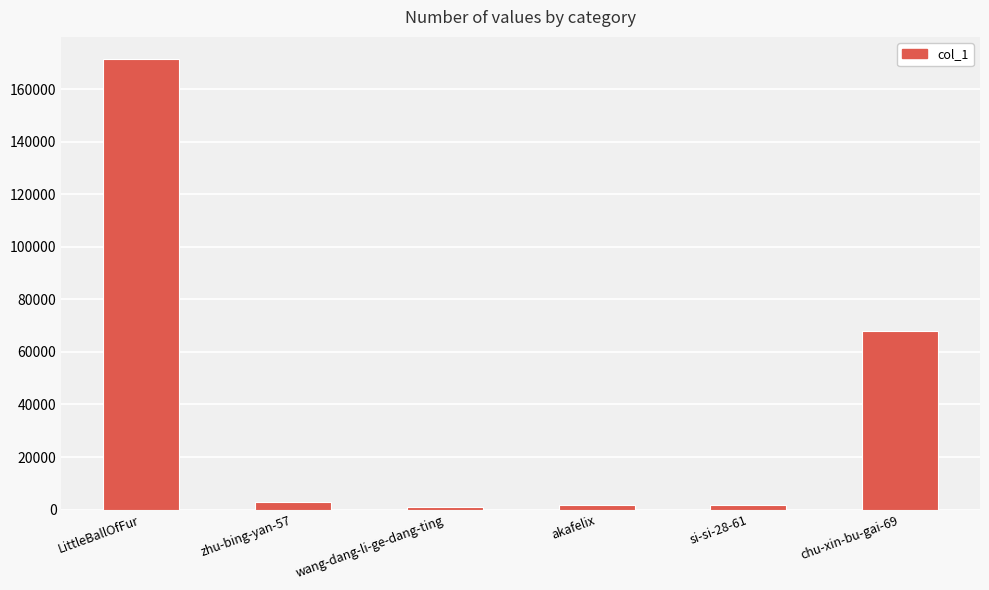

What is the maximum value shown in the chart?

171335